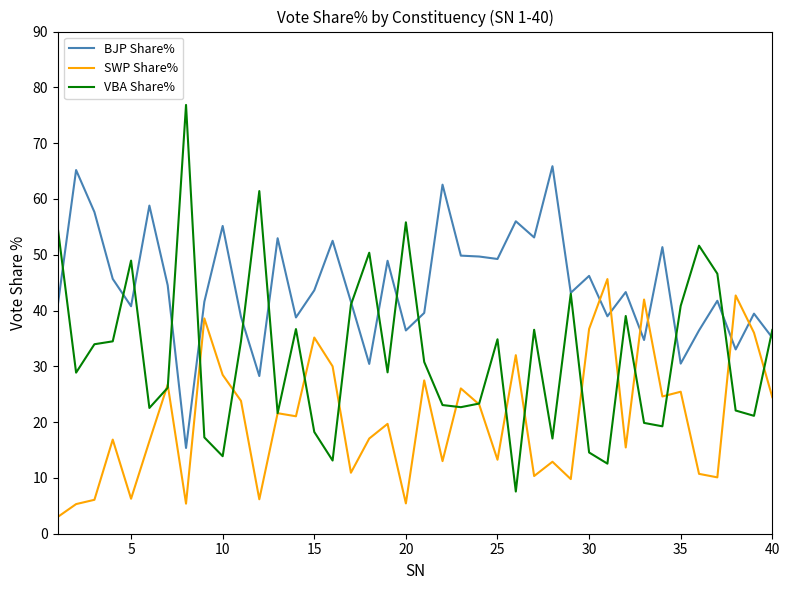

What is the minimum value shown in the chart?

3.0